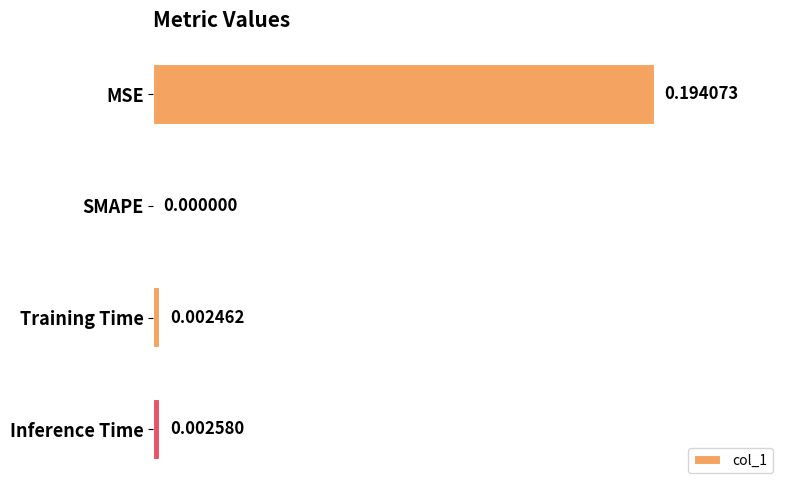

At which category does the chart reach its peak across all series?

MSE